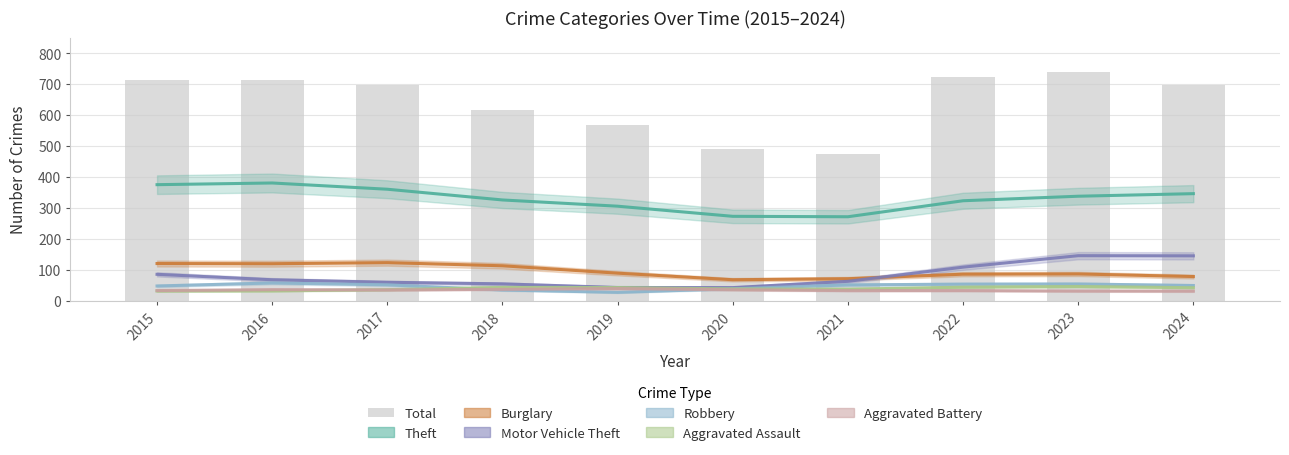

The Aggravated Battery series shows 54.0 at 2021. True or false?

False